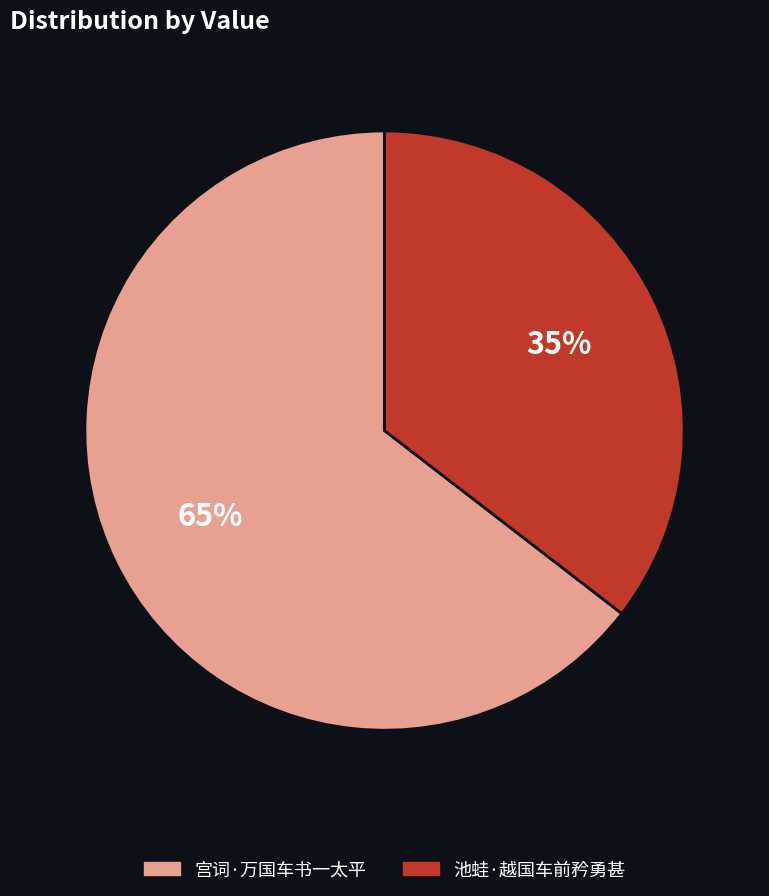

To the nearest percent, what is the combined percentage of 宫词·万国车书一太平 and 池蛙·越国车前矜勇甚?

100%